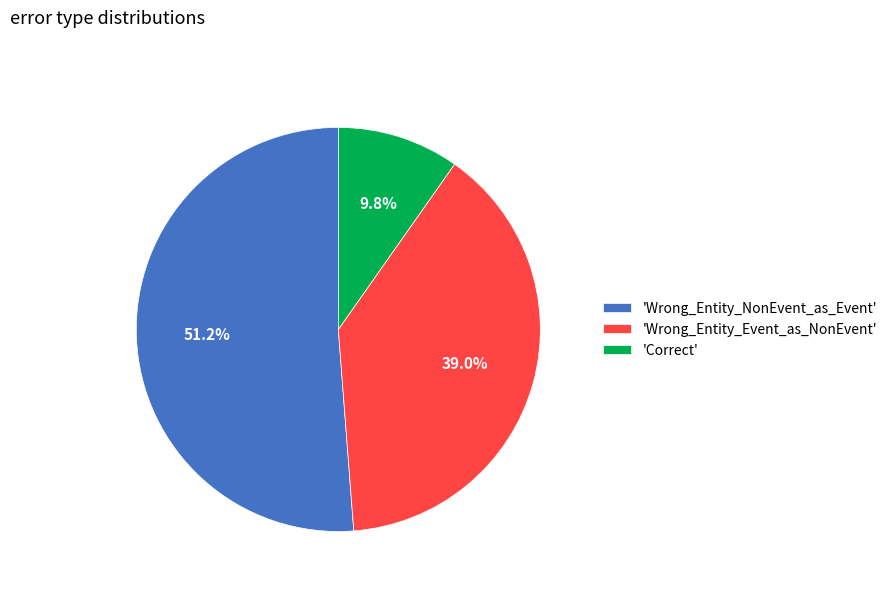

Between 'Wrong_Entity_Event_as_NonEvent' and 'Wrong_Entity_NonEvent_as_Event', which is larger?

'Wrong_Entity_NonEvent_as_Event'